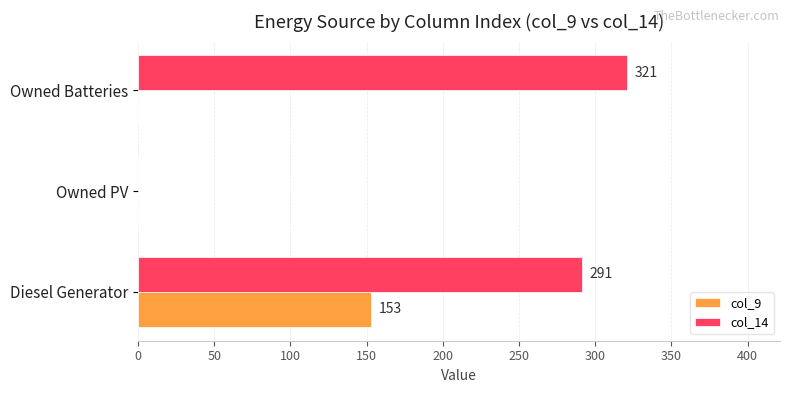

Between Owned PV and Owned Batteries, which series saw the biggest shift?

col_14